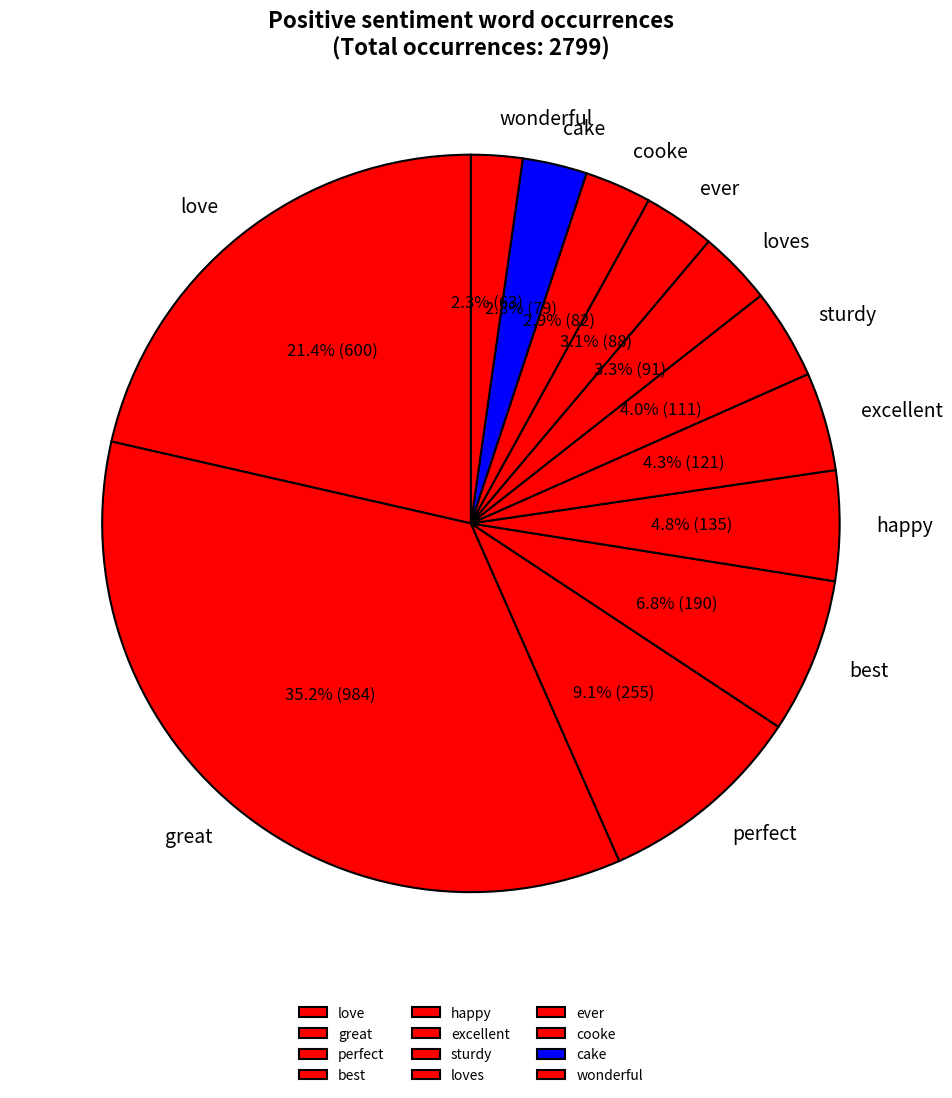

Which category has the biggest portion of the pie?

great